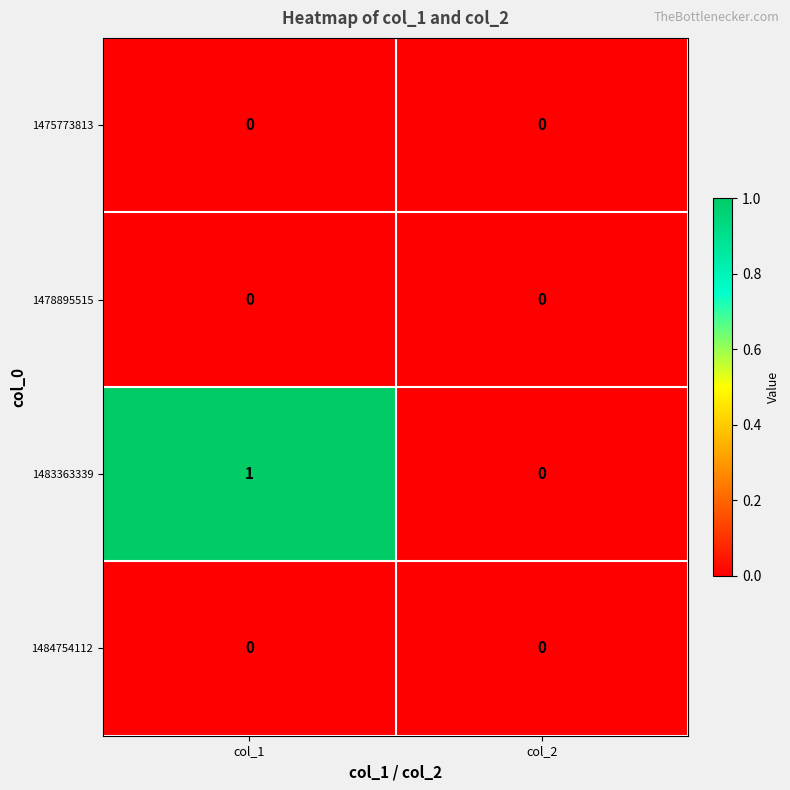

Reading left to right, extract all data points from this chart.

1475773813: col_1=0	col_2=0
1478895515: col_1=0	col_2=0
1483363339: col_1=1	col_2=0
1484754112: col_1=0	col_2=0